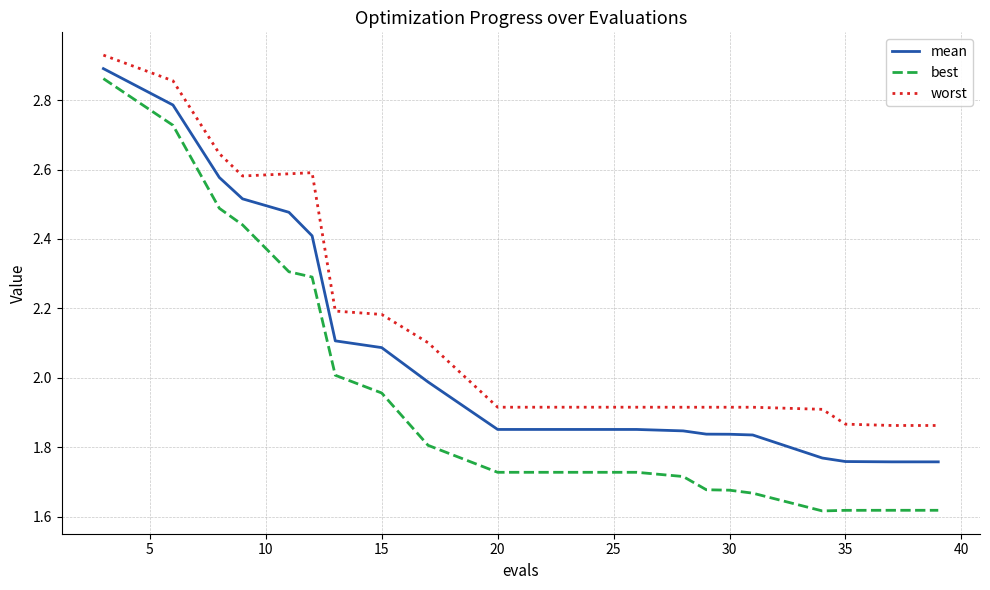

True or false: worst and mean cross at least once.

False